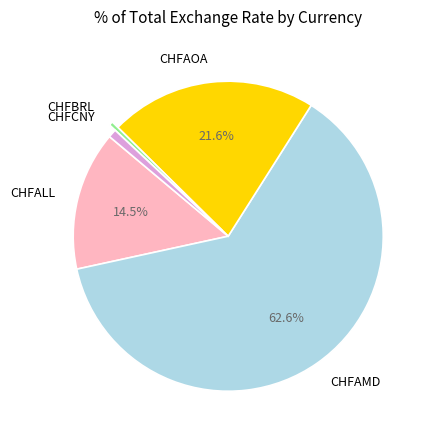

Which category has the biggest portion of the pie?

CHFAMD